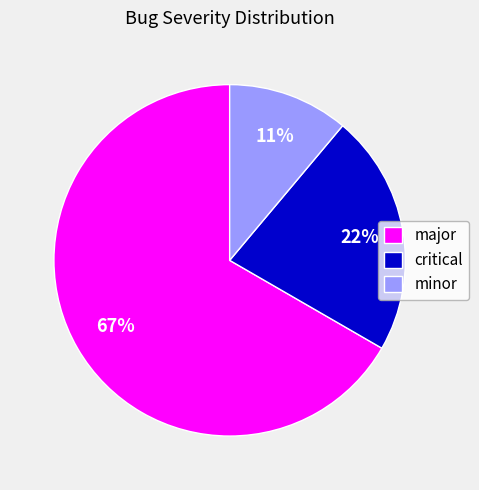

Approximately how many times larger is the value at minor compared to major?

0.2